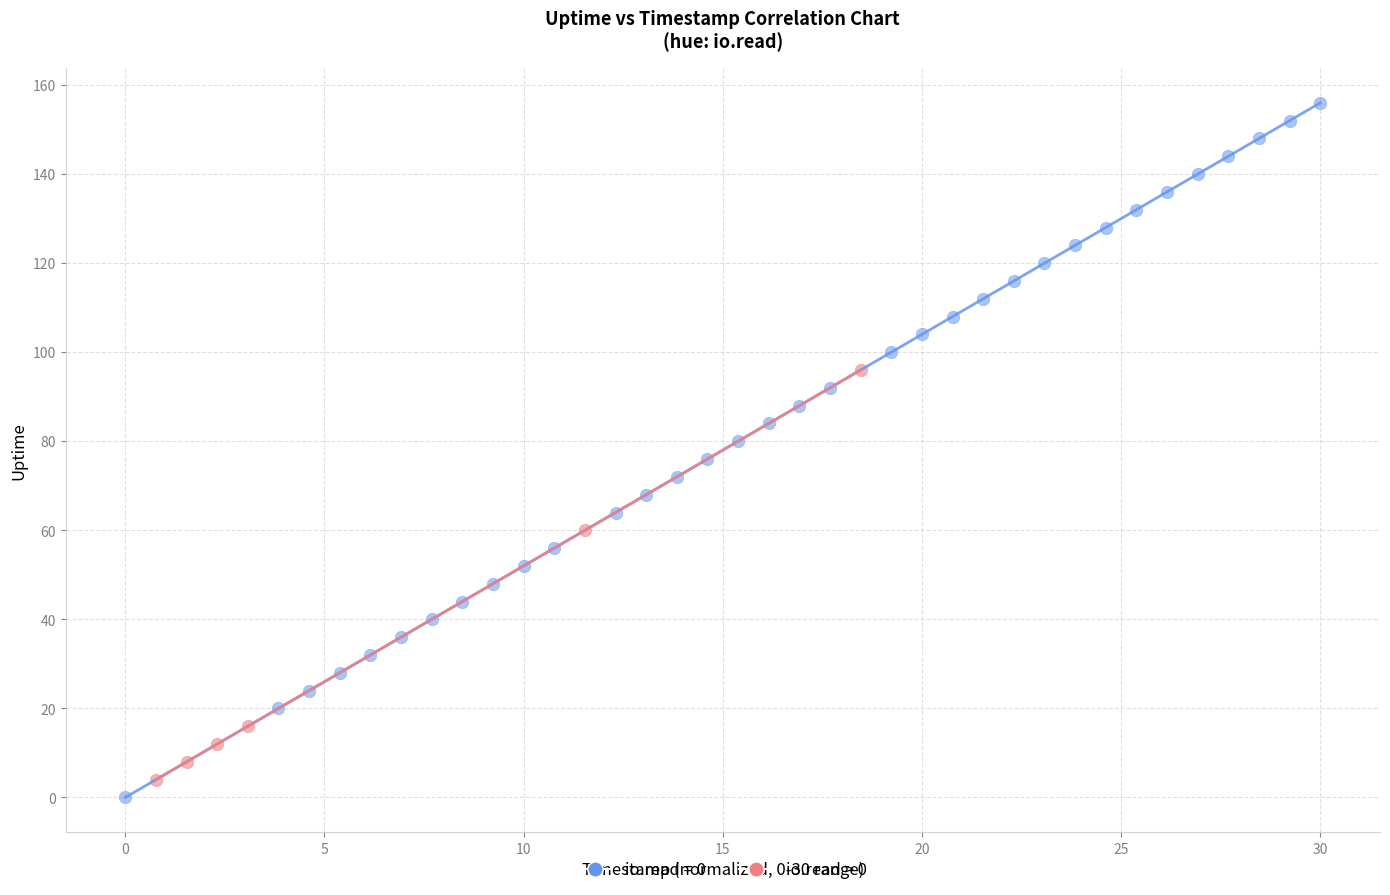

Which series reaches the maximum Y coordinate?

io.read = 0